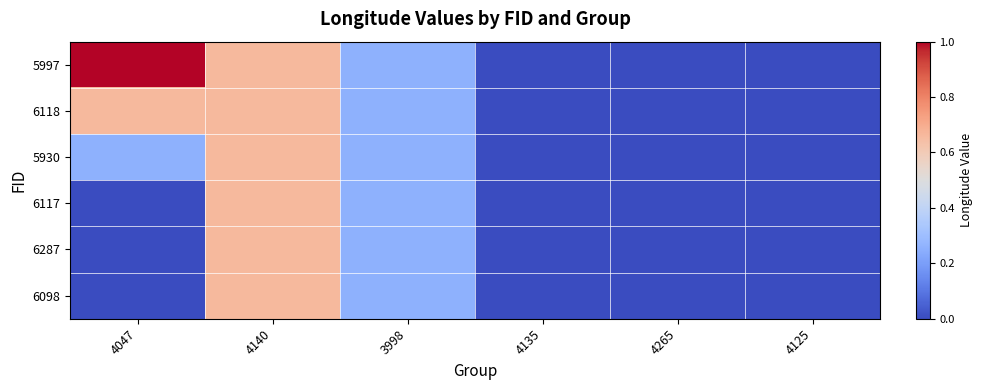

Reading left to right, list all the values displayed in this chart.

5997: 4047=1.0	4140=0.7	3998=0.3	4135=0.0	4265=0.0	4125=0.0
6118: 4047=0.7	4140=0.7	3998=0.3	4135=0.0	4265=0.0	4125=0.0
5930: 4047=0.3	4140=0.7	3998=0.3	4135=0.0	4265=0.0	4125=0.0
6117: 4047=0.0	4140=0.7	3998=0.3	4135=0.0	4265=0.0	4125=0.0
6287: 4047=0.0	4140=0.7	3998=0.3	4135=0.0	4265=0.0	4125=0.0
6098: 4047=0.0	4140=0.7	3998=0.3	4135=0.0	4265=0.0	4125=0.0